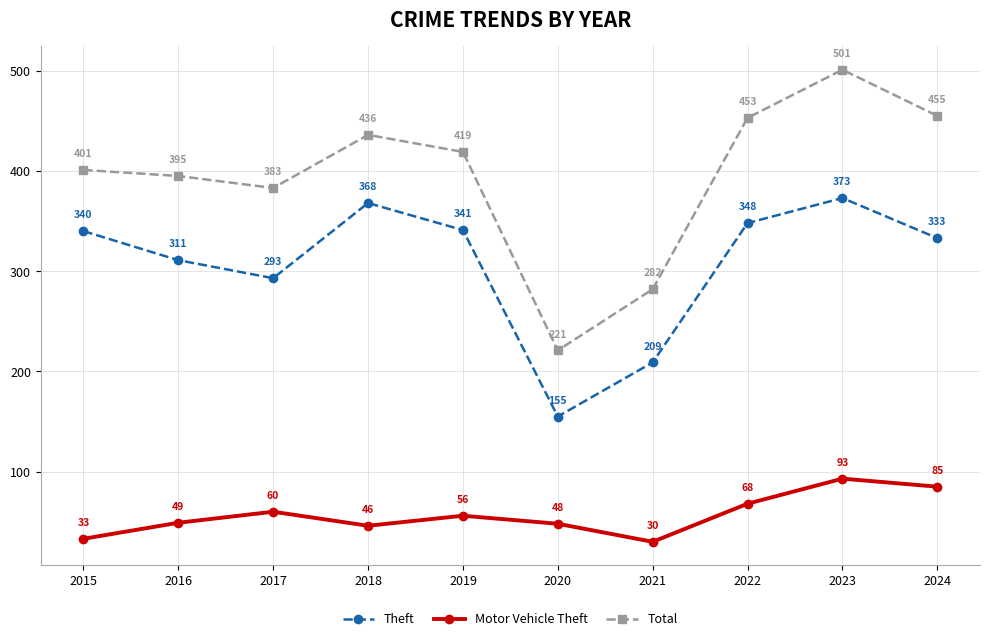

What is the total value across all series at 2019?

816